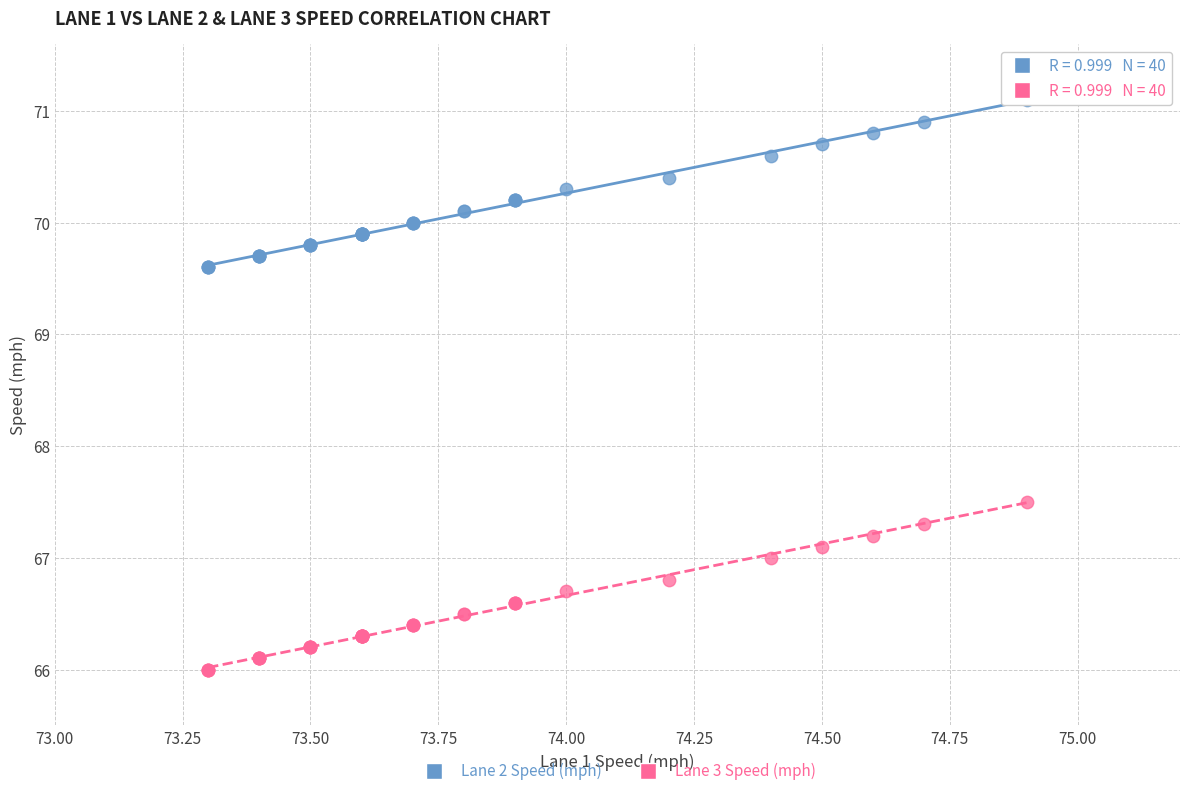

What is the X range (max minus min) for the scatter plot?

1.6